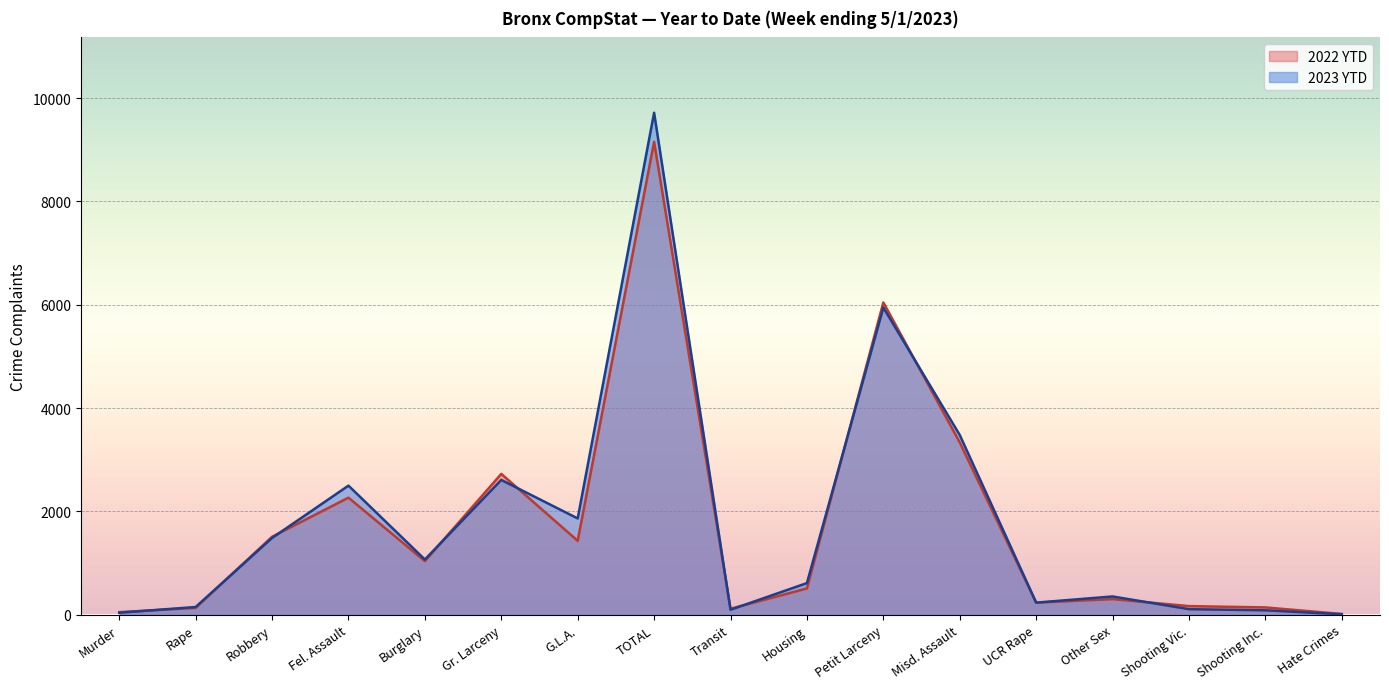

Which category has the lowest value in the 2023 YTD series?

Hate Crimes